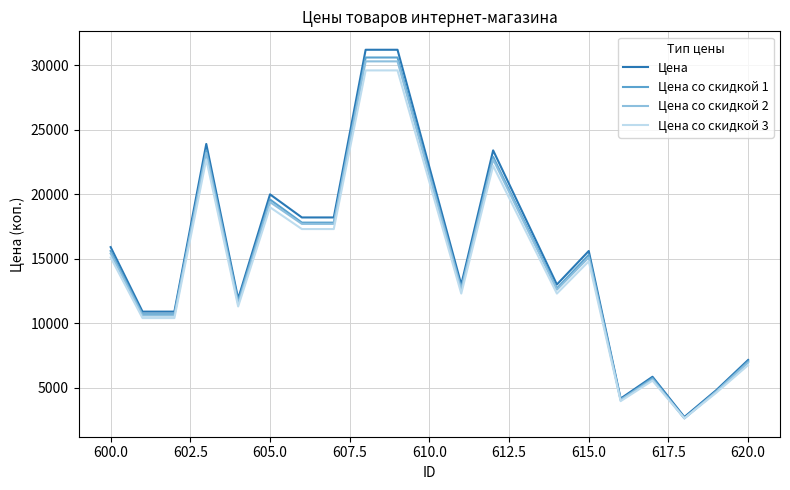

What is the highest value of the Цена со скидкой 1 series?

30600